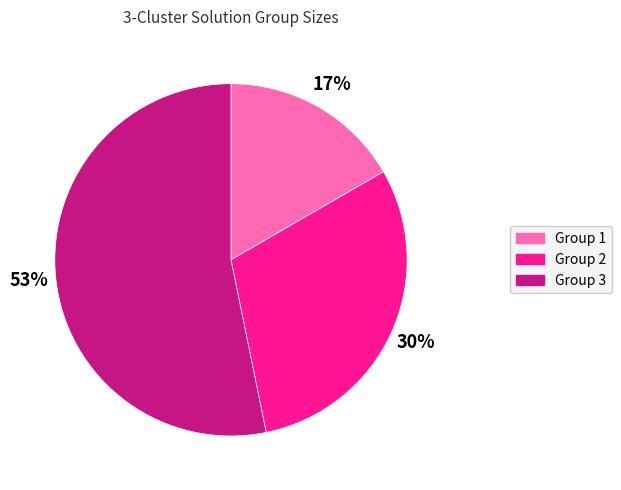

Count the number of slices in the pie.

3